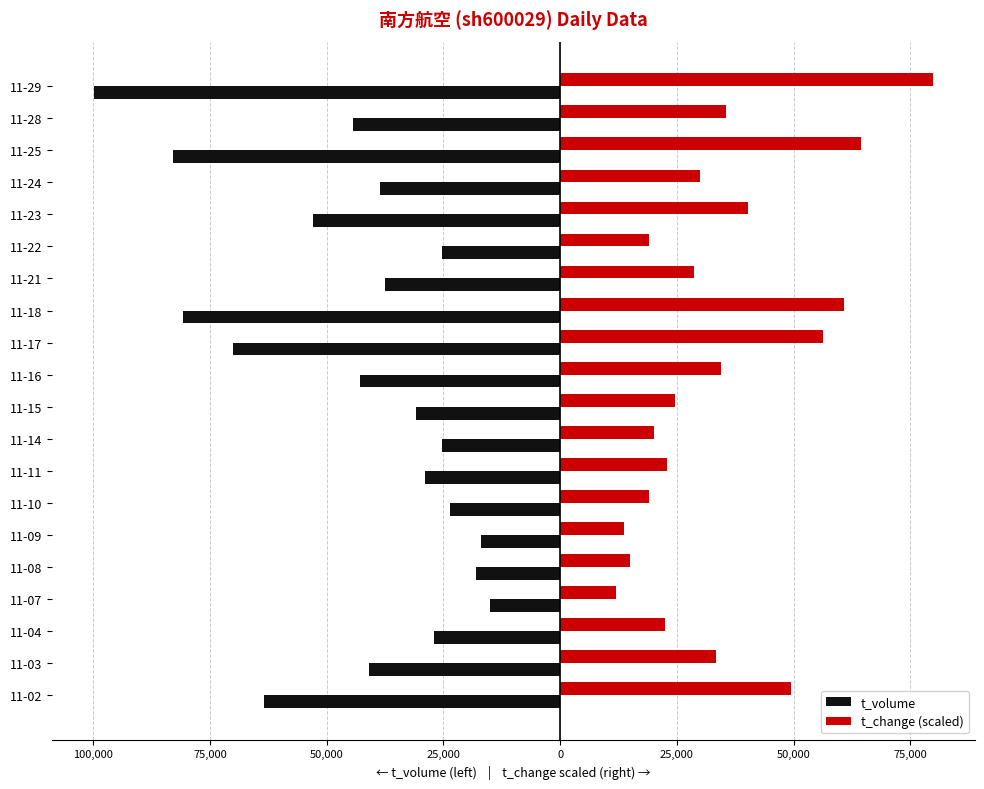

What are all the series names shown in the legend?

t_volume, t_change (scaled)